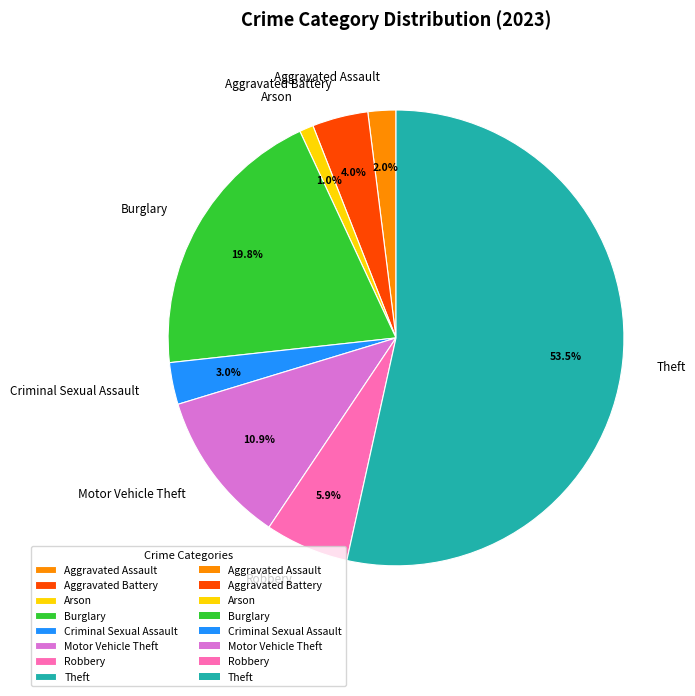

Is Theft the majority of the pie?

Yes